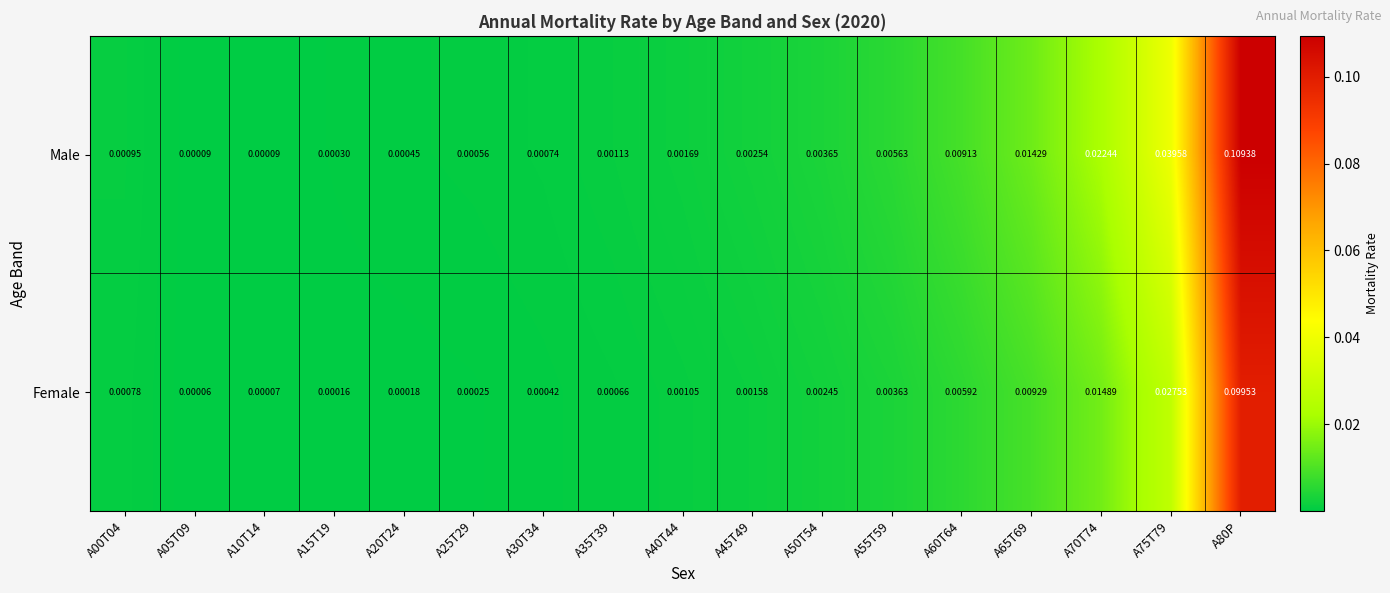

Is the value of Female at A60T64 greater than the value of Male at A30T34?

Yes